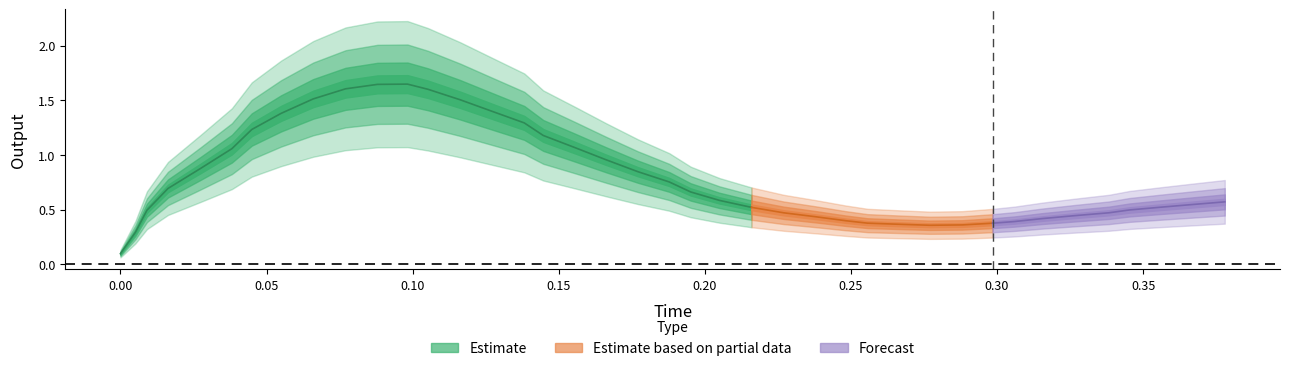

True or false: there are more than 1 points higher than both neighbors.

False